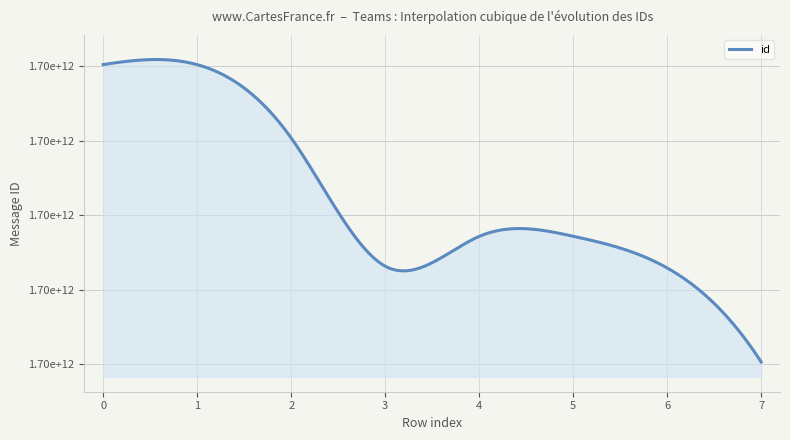

What is the average value?

1699429212107